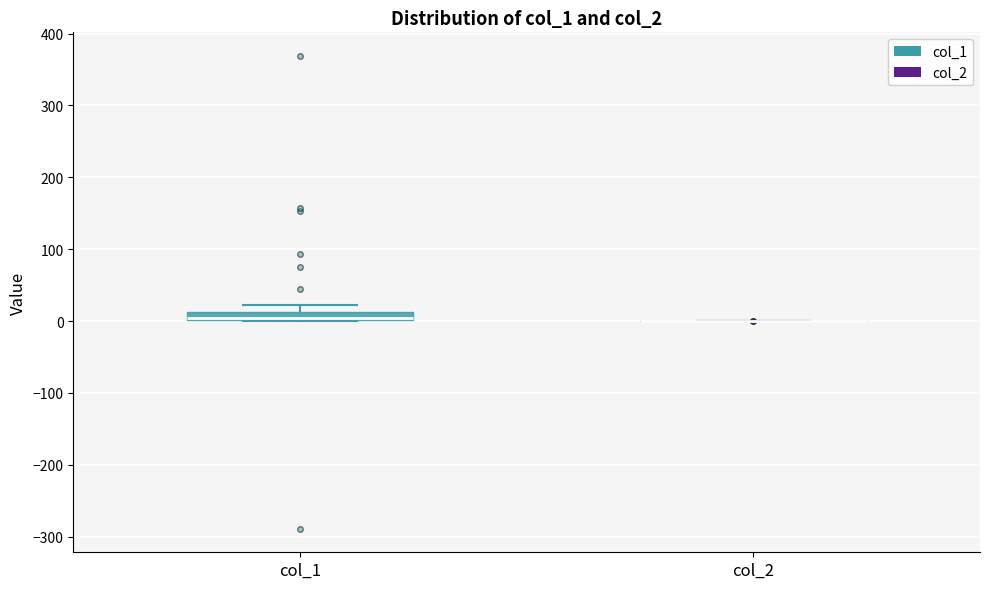

Comparing the boxes themselves (not the whiskers), which one is the tallest?

col_1